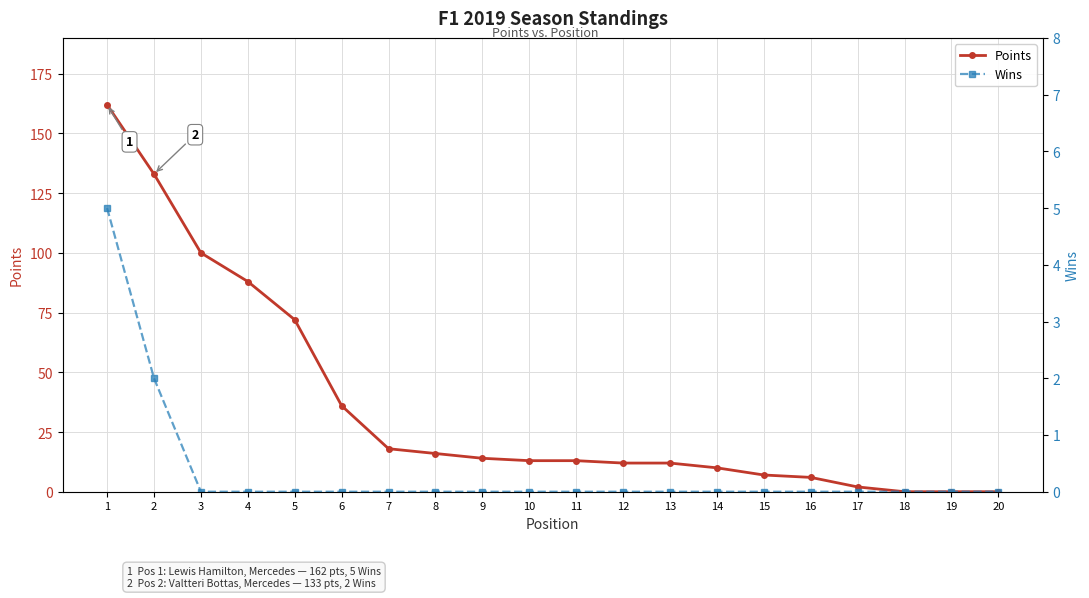

What is the sum of all Points values?

714